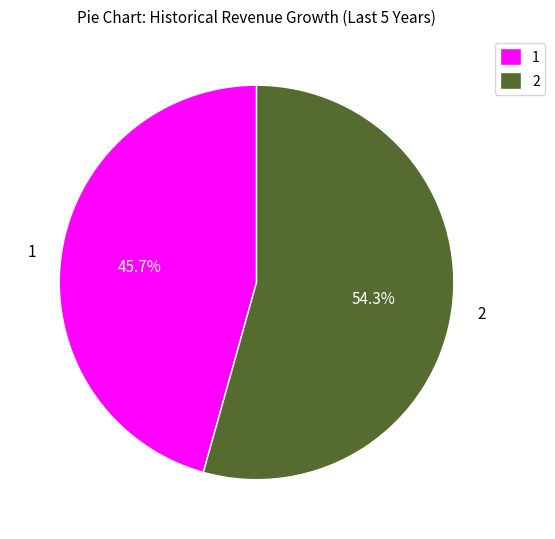

Rank the categories by value from lowest to highest.

1, 2